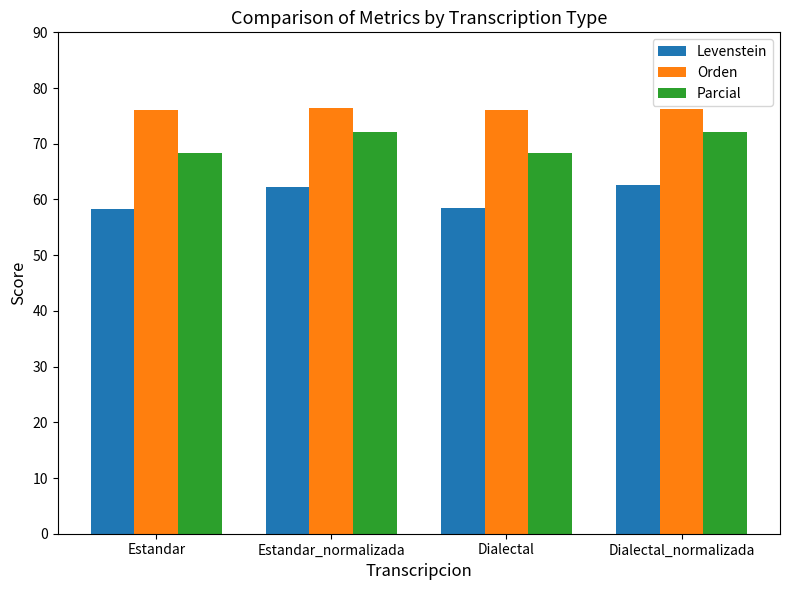

The value of Parcial at Dialectal is 47.2. True or false?

False